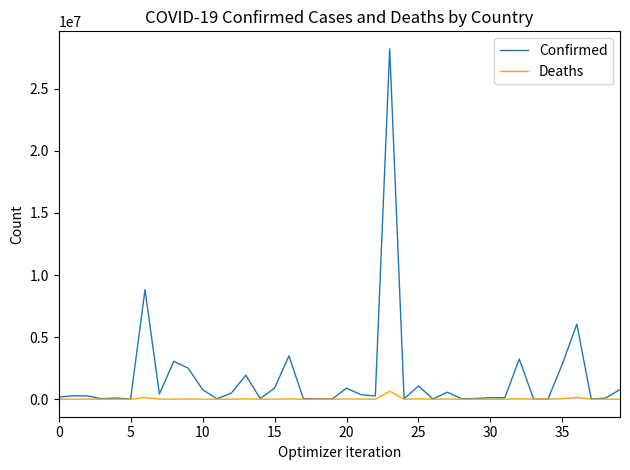

What are all the series names shown in the legend?

Confirmed, Deaths